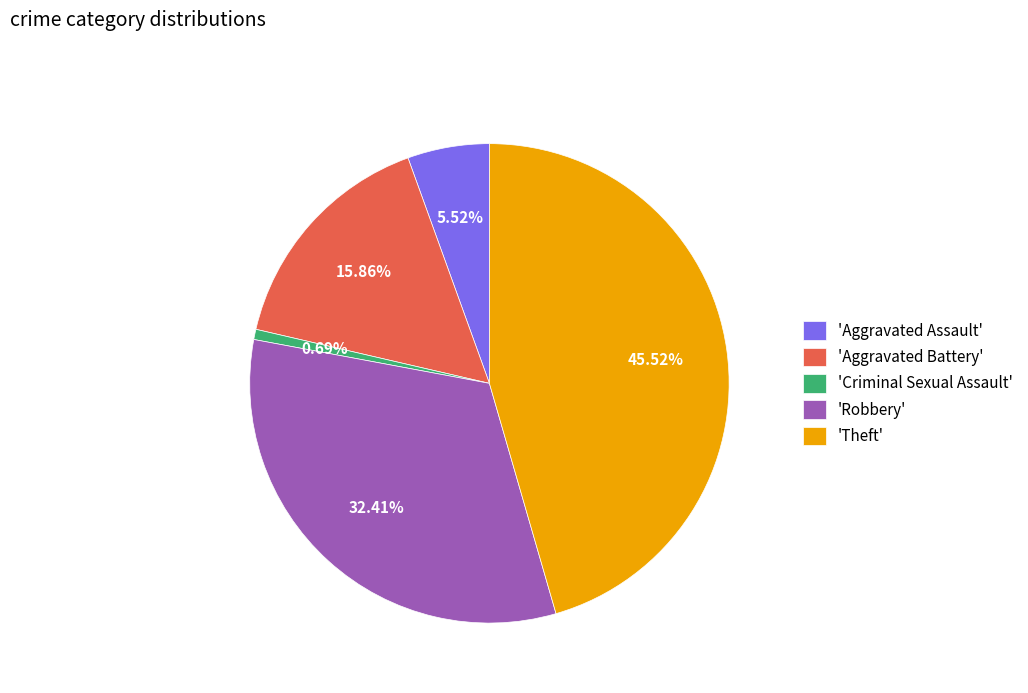

Is there any slice that represents more than half of the pie?

No